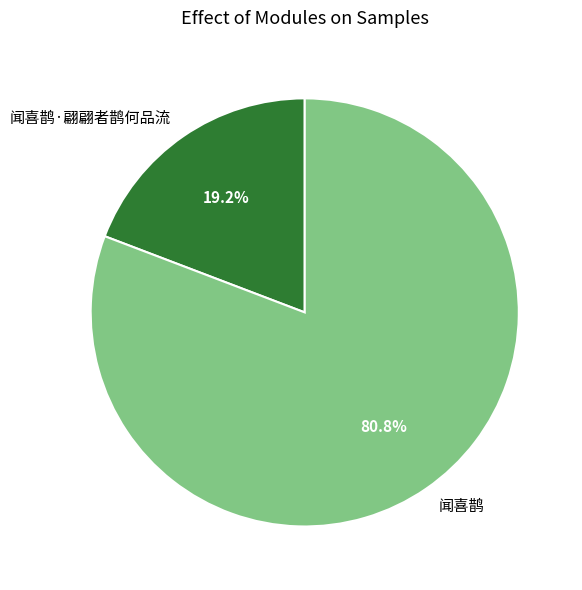

Which category accounts for the majority?

闻喜鹊